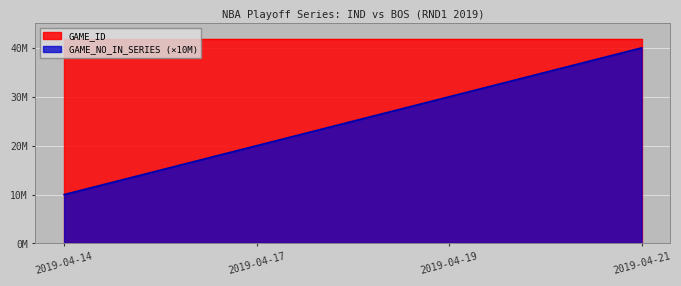

Which series has the largest range (max minus min)?

GAME_NO_IN_SERIES (×10M)